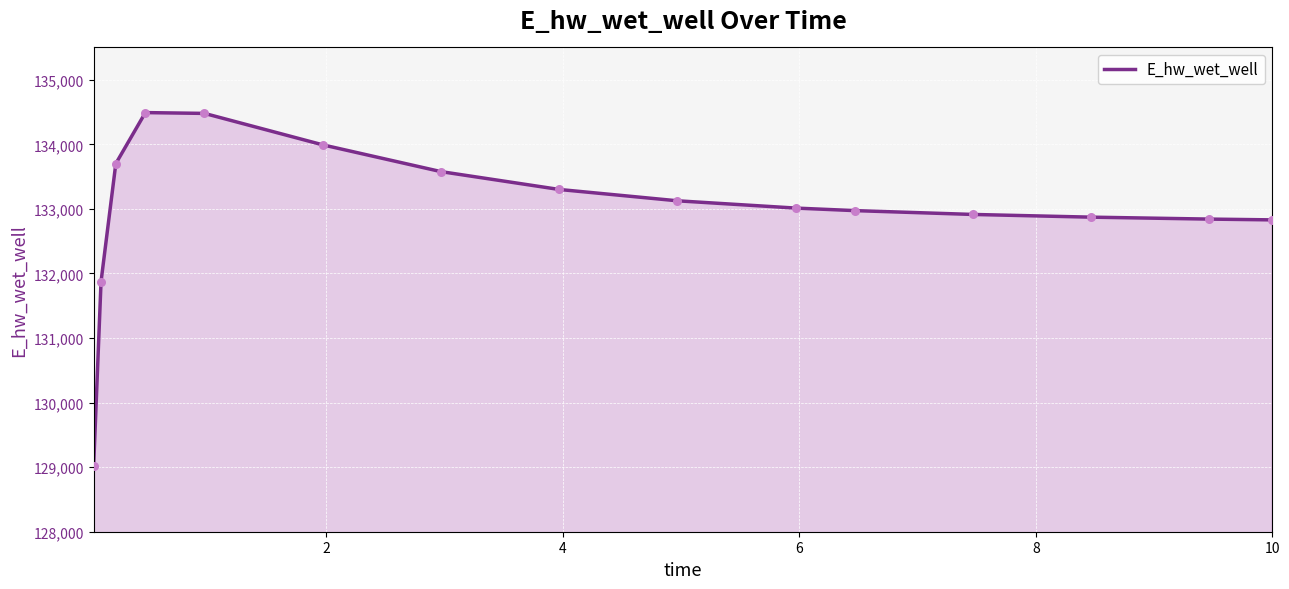

What is the difference between the maximum and minimum values?

5471.7